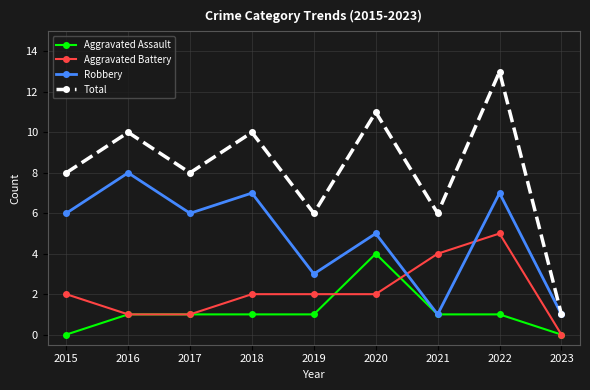

What is the total value across all series at 2015?

16